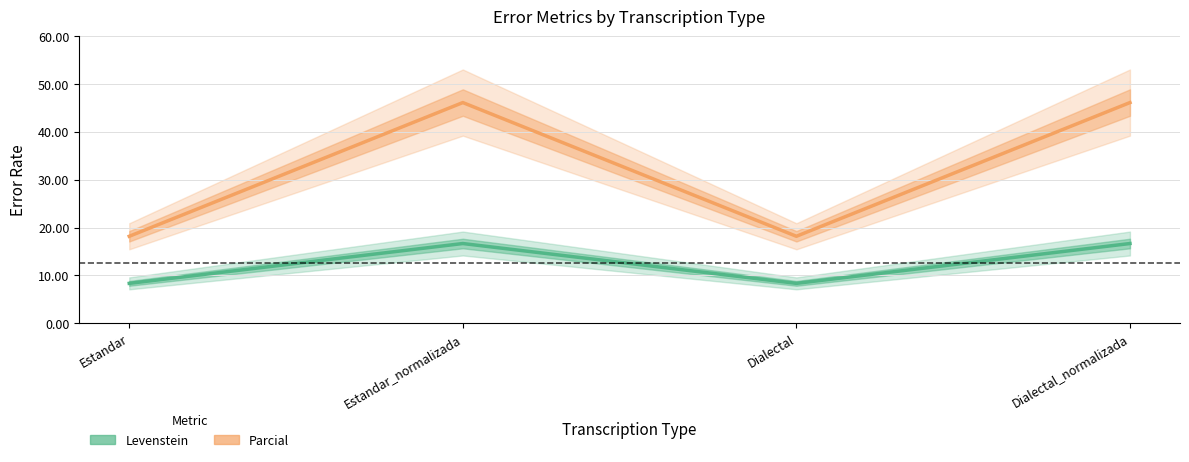

Which series has the largest range (max minus min)?

Parcial